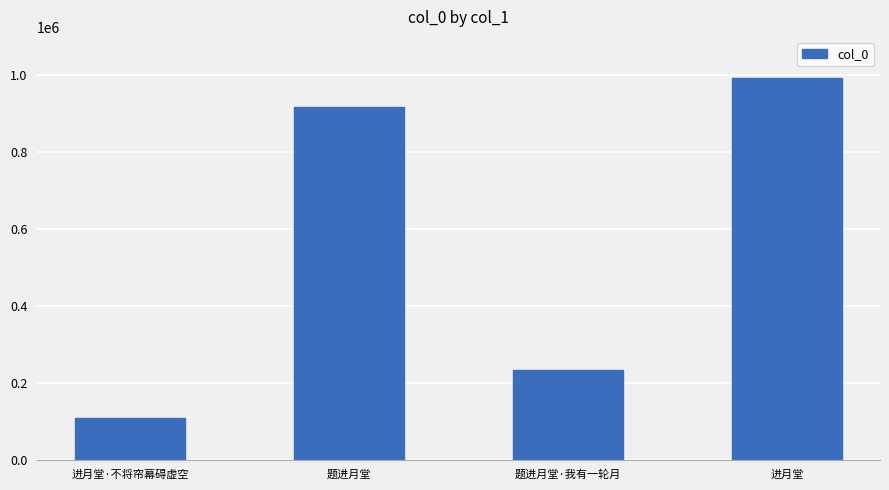

Reading left to right, transcribe all the data shown in this chart.

109455	917832	233591	993576